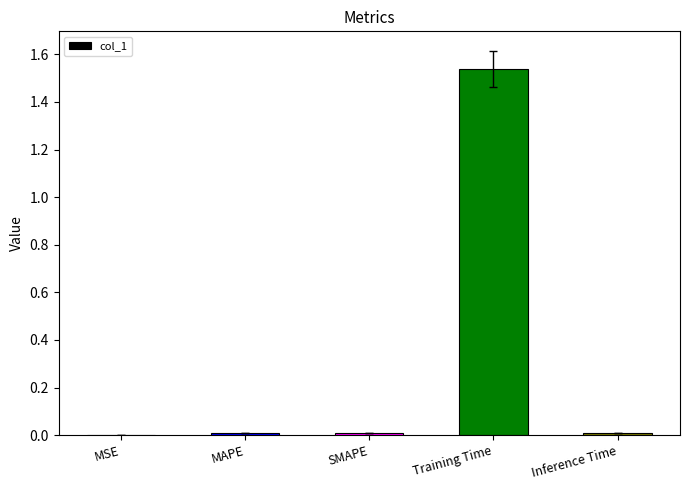

What is the sum of all values?

1.6